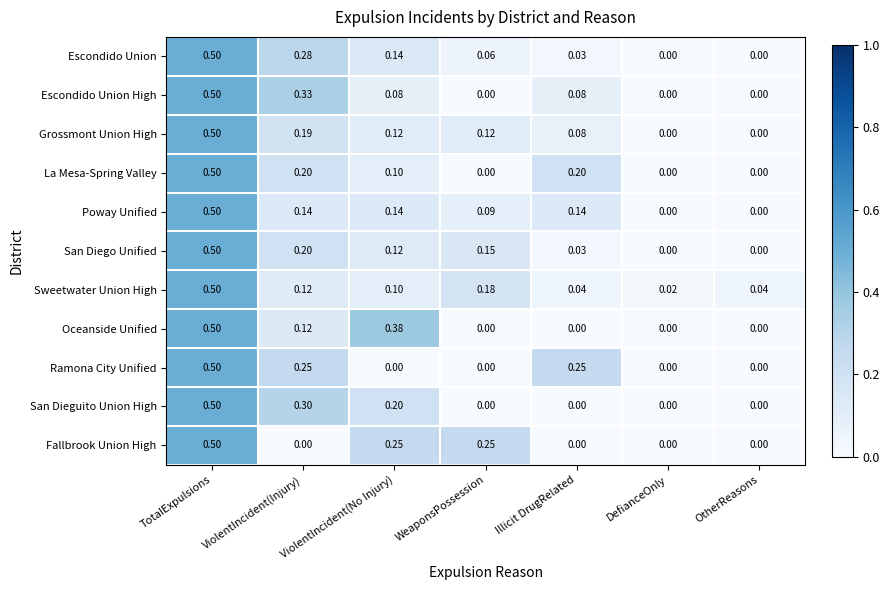

At which category is the sum across all series the highest?

TotalExpulsions